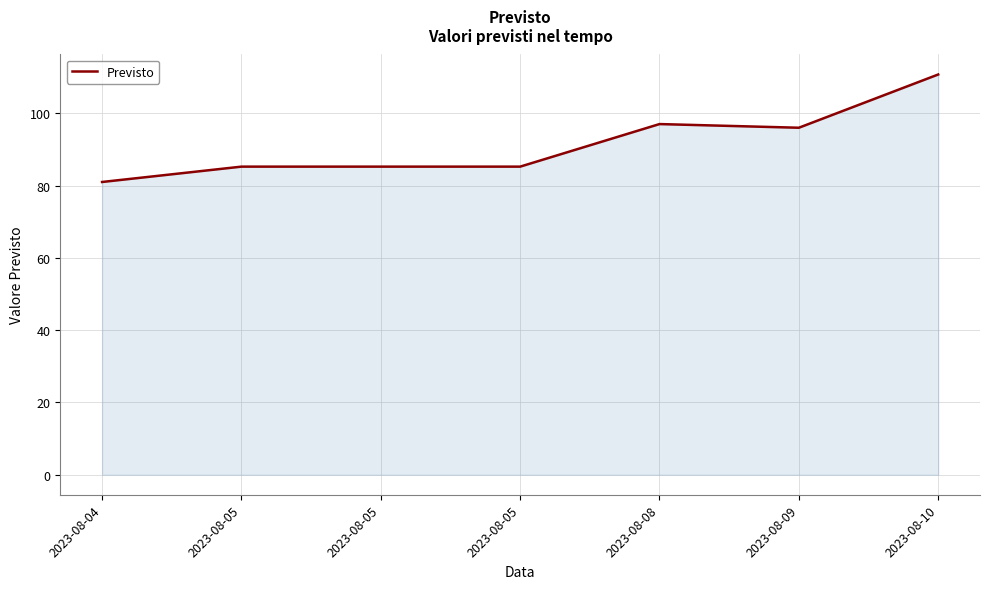

How many lines are shown in the chart?

1